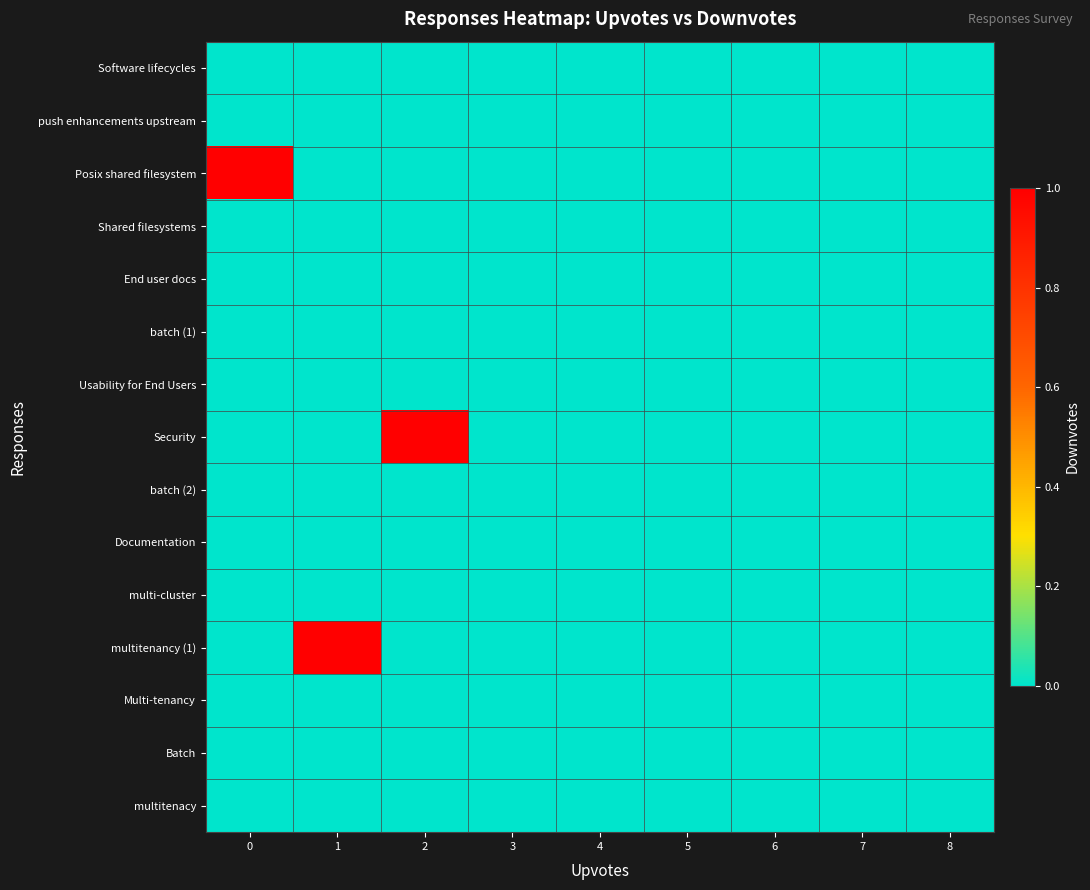

Reading right to left, list all the values displayed in this chart.

Software lifecycles: 8=-0.5	7=-0.5	6=-0.5	5=-0.5	4=-0.5	3=-0.5	2=0.0	1=-0.5	0=-0.5
push enhancements upstream: 8=-0.5	7=-0.5	6=-0.5	5=-0.5	4=-0.5	3=-0.5	2=-0.5	1=0.0	0=-0.5
Posix shared filesystem: 8=-0.5	7=-0.5	6=-0.5	5=-0.5	4=-0.5	3=-0.5	2=-0.5	1=-0.5	0=1.0
Shared filesystems: 8=-0.5	7=-0.5	6=0.0	5=-0.5	4=-0.5	3=-0.5	2=-0.5	1=-0.5	0=-0.5
End user docs: 8=-0.5	7=-0.5	6=-0.5	5=-0.5	4=-0.5	3=0.0	2=-0.5	1=-0.5	0=-0.5
batch (1): 8=-0.5	7=-0.5	6=-0.5	5=-0.5	4=-0.5	3=-0.5	2=-0.5	1=-0.5	0=0.0
Usability for End Users: 8=-0.5	7=0.0	6=-0.5	5=-0.5	4=-0.5	3=-0.5	2=-0.5	1=-0.5	0=-0.5
Security: 8=-0.5	7=-0.5	6=-0.5	5=-0.5	4=-0.5	3=-0.5	2=1.0	1=-0.5	0=-0.5
batch (2): 8=-0.5	7=0.0	6=-0.5	5=-0.5	4=-0.5	3=-0.5	2=-0.5	1=-0.5	0=-0.5
Documentation: 8=0.0	7=-0.5	6=-0.5	5=-0.5	4=-0.5	3=-0.5	2=-0.5	1=-0.5	0=-0.5
multi-cluster: 8=-0.5	7=-0.5	6=0.0	5=-0.5	4=-0.5	3=-0.5	2=-0.5	1=-0.5	0=-0.5
multitenancy (1): 8=-0.5	7=-0.5	6=-0.5	5=-0.5	4=-0.5	3=-0.5	2=-0.5	1=1.0	0=-0.5
Multi-tenancy: 8=-0.5	7=-0.5	6=-0.5	5=-0.5	4=-0.5	3=-0.5	2=0.0	1=-0.5	0=-0.5
Batch: 8=-0.5	7=-0.5	6=-0.5	5=-0.5	4=-0.5	3=-0.5	2=-0.5	1=0.0	0=-0.5
multitenacy: 8=-0.5	7=0.0	6=-0.5	5=-0.5	4=-0.5	3=-0.5	2=-0.5	1=-0.5	0=-0.5